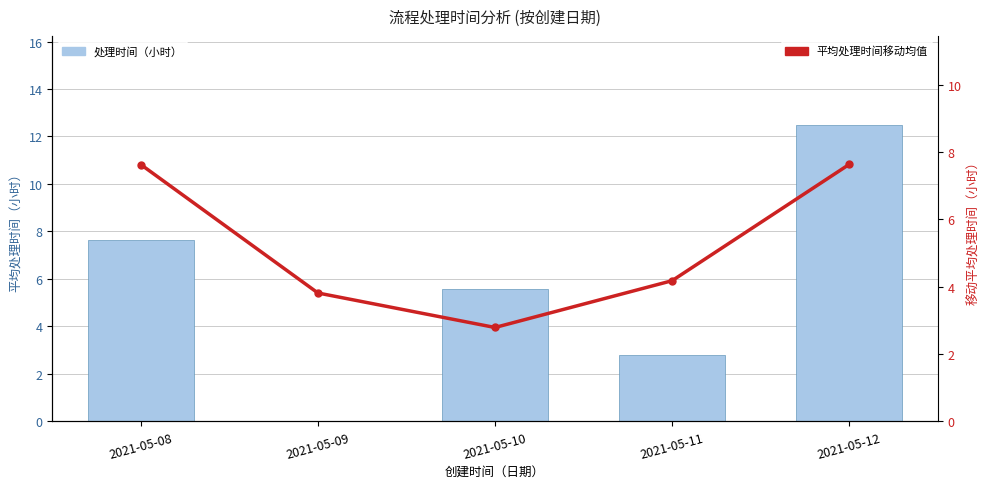

Where is 处理时间（小时） nearest to the value 6?

2021-05-10